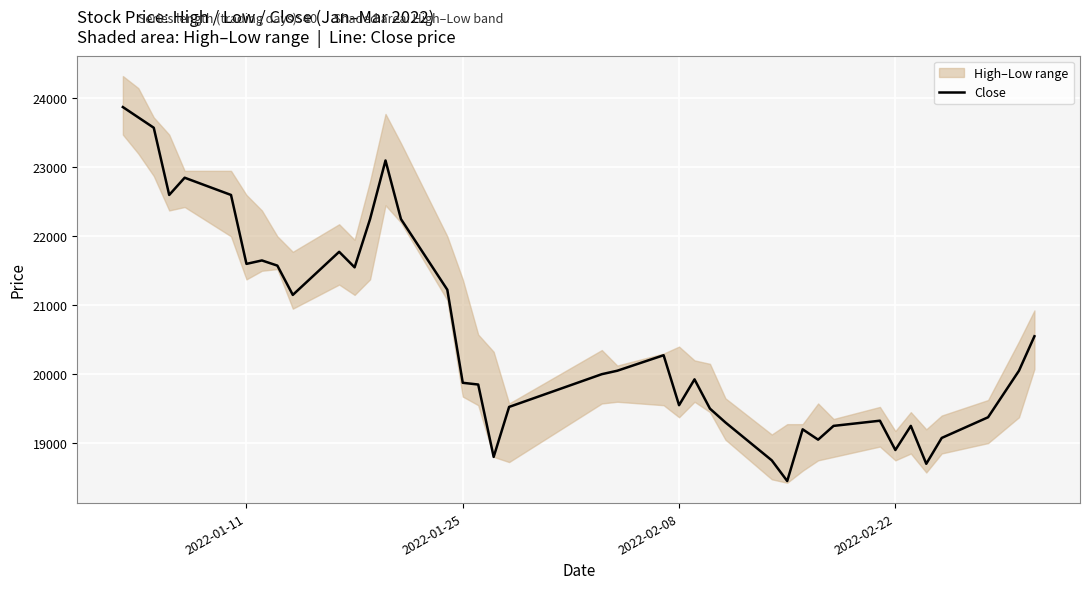

What is the highest value of the Close series?

23875